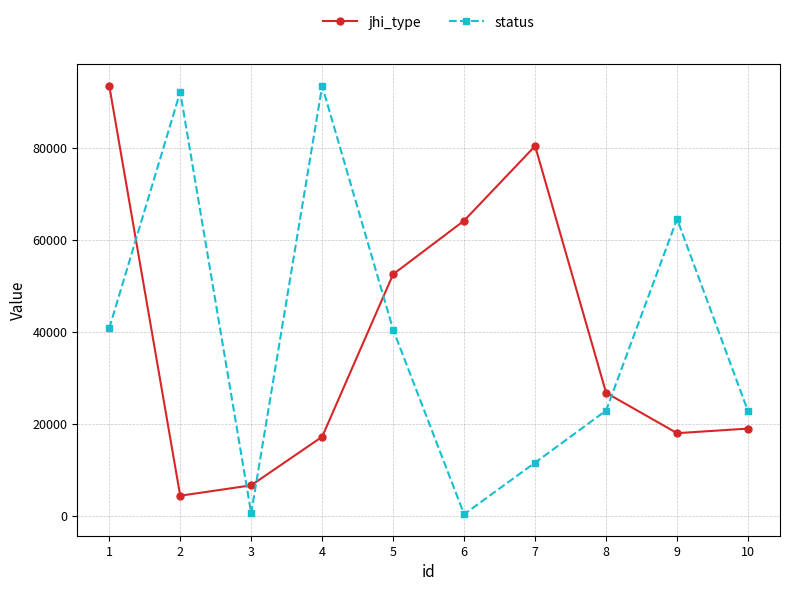

What is the total value across all series at 10?

41664